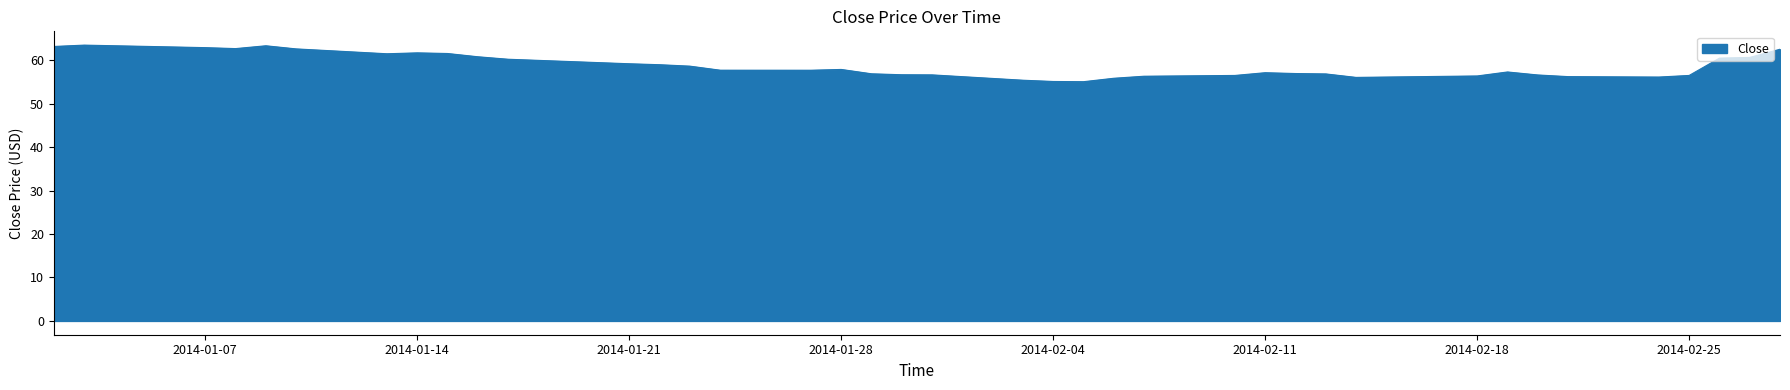

What is the minimum value shown in the chart?

55.1